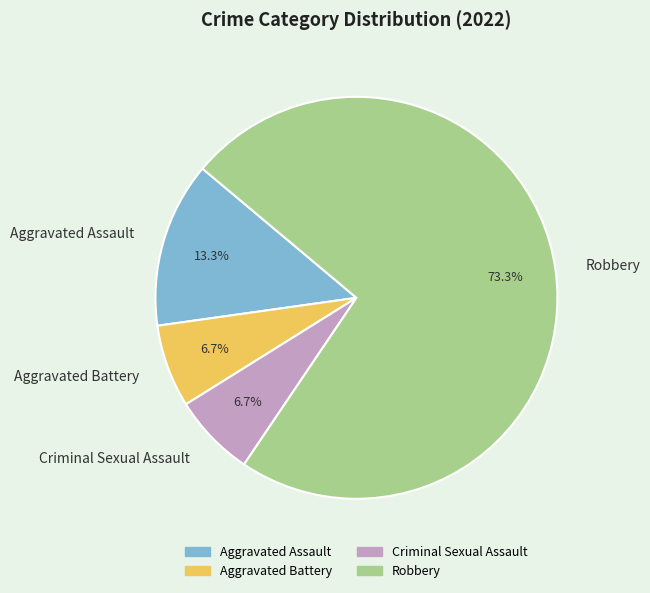

Is it true that Aggravated Battery is 7% of the pie?

True